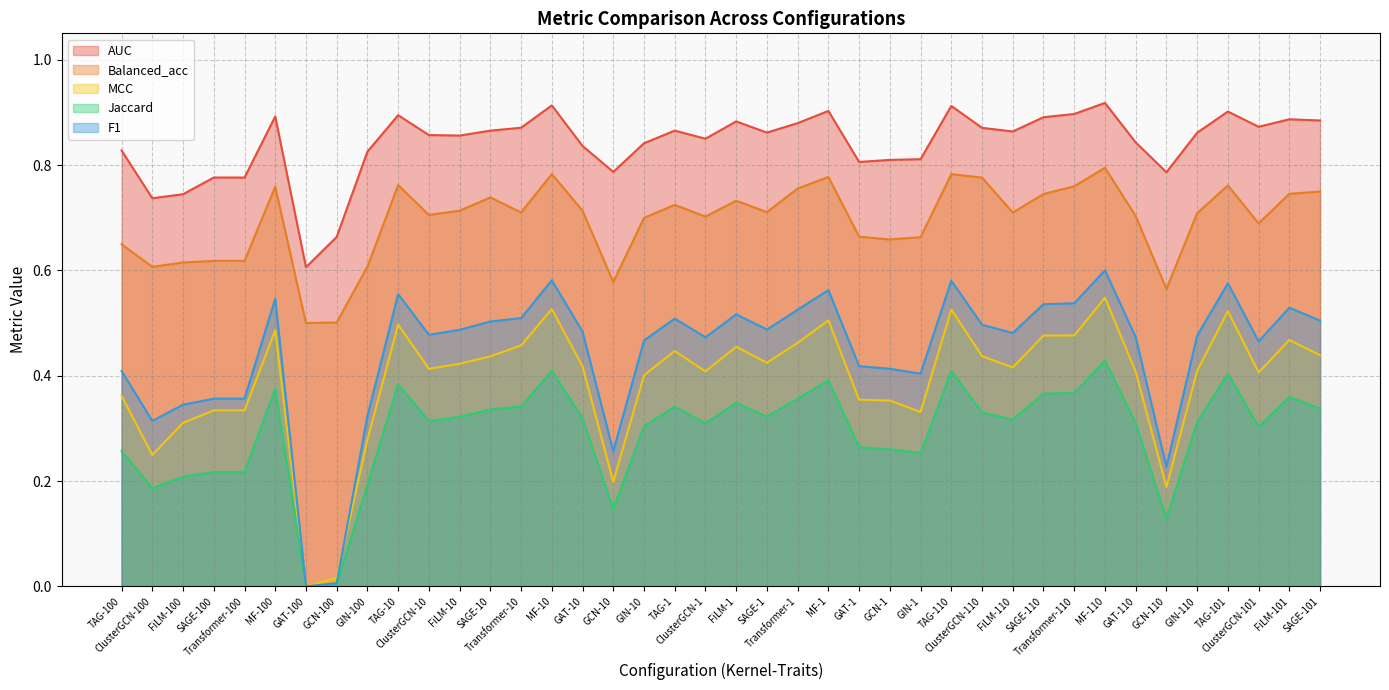

What position from the left is SAGE-100?

4